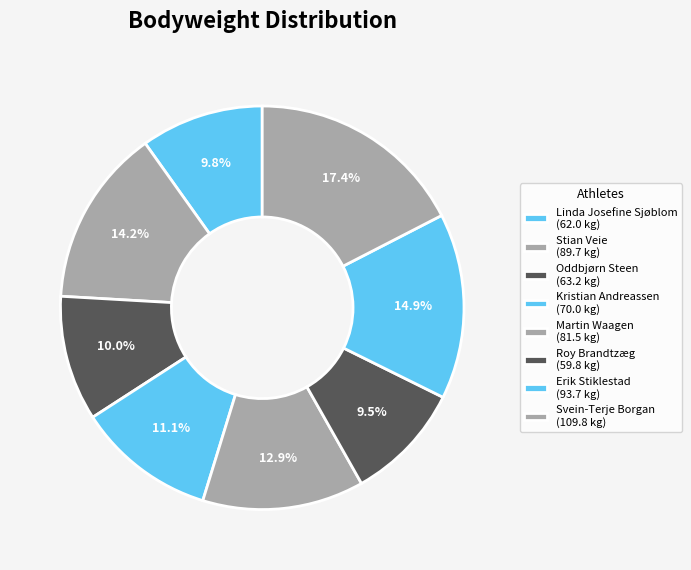

To the nearest percent, what is the difference between the Roy Brandtzæg and Oddbjørn Steen slice percentages?

1%